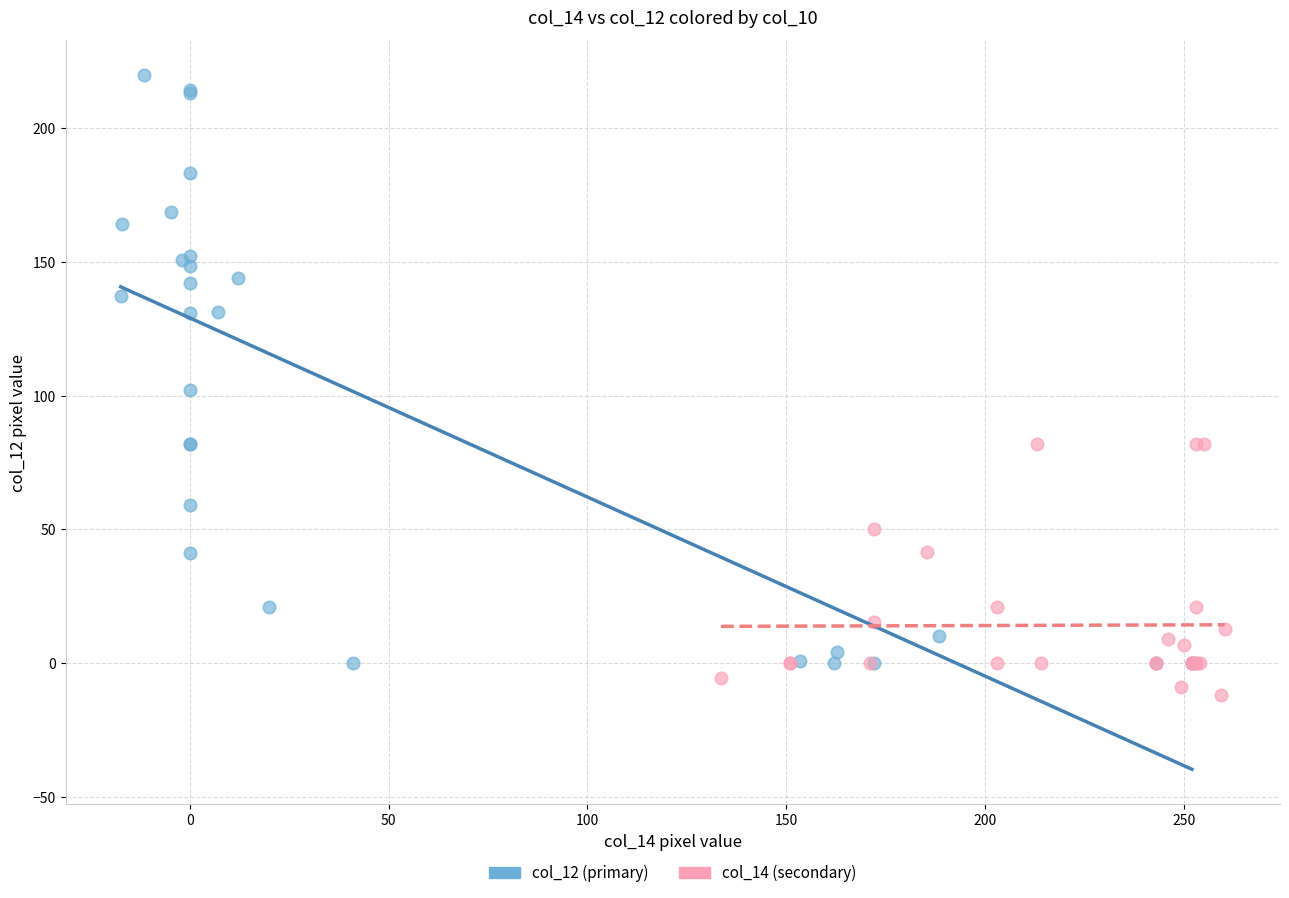

Which series contains the lowest Y value?

col_14 (secondary)